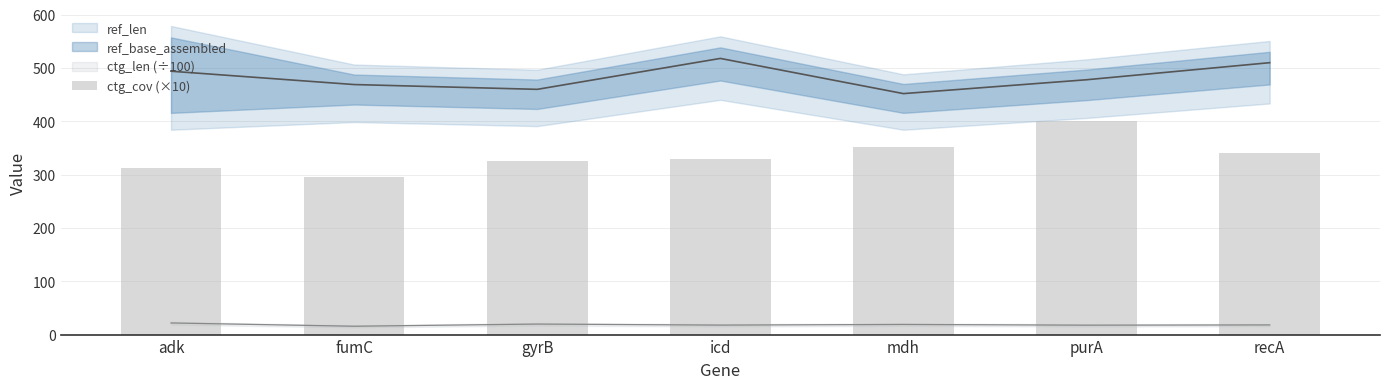

True or false: the data shows 330 at icd.

True